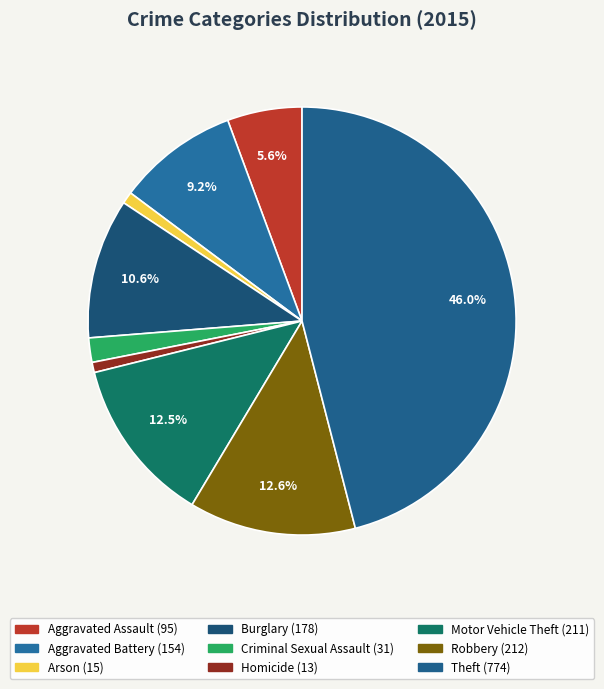

Do Aggravated Assault and Motor Vehicle Theft together represent more than half of the pie?

No